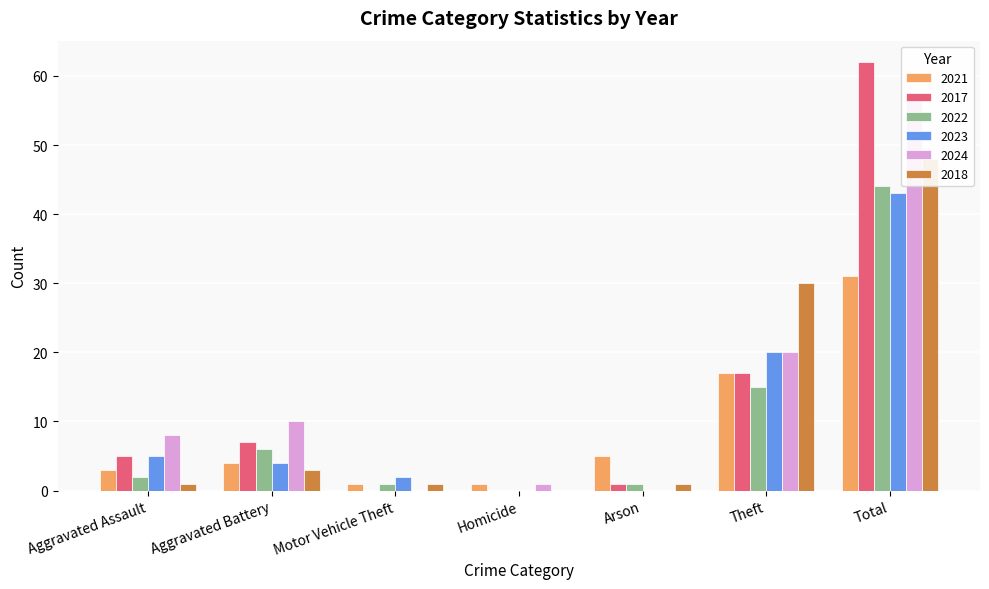

What is the label of the 1st bar from the left?

Aggravated Assault